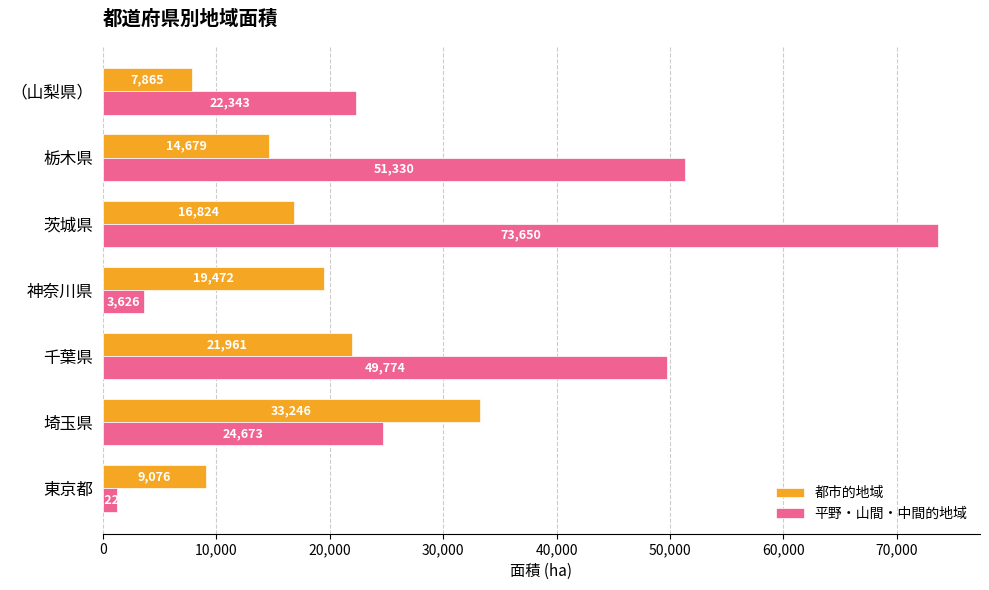

Which series has the widest spread of values?

平野・山間・中間的地域